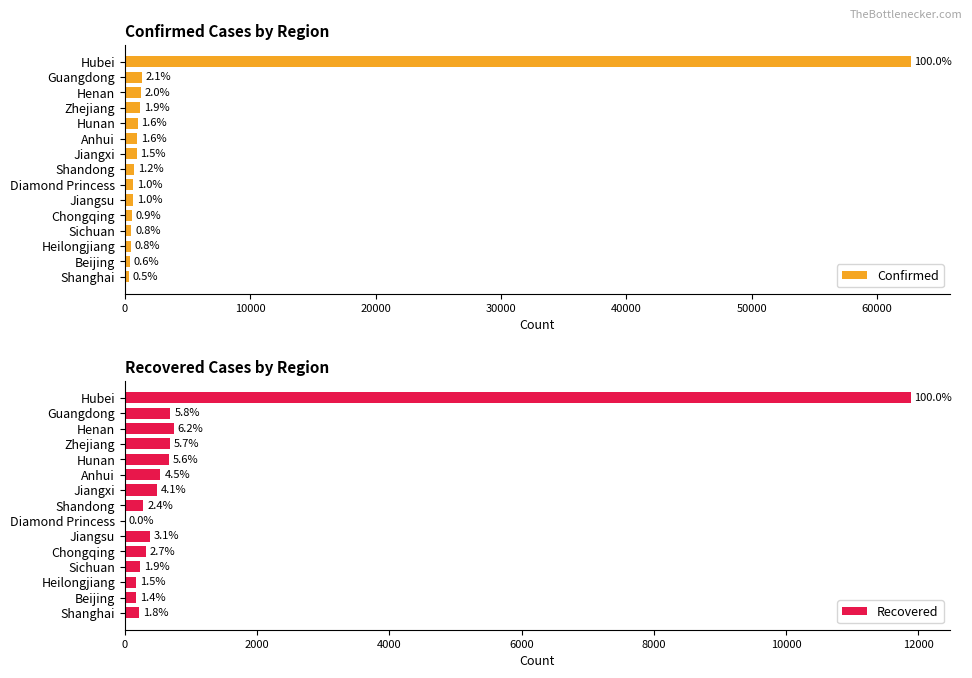

At 8, list the series in order from largest to smallest.

Confirmed, Recovered